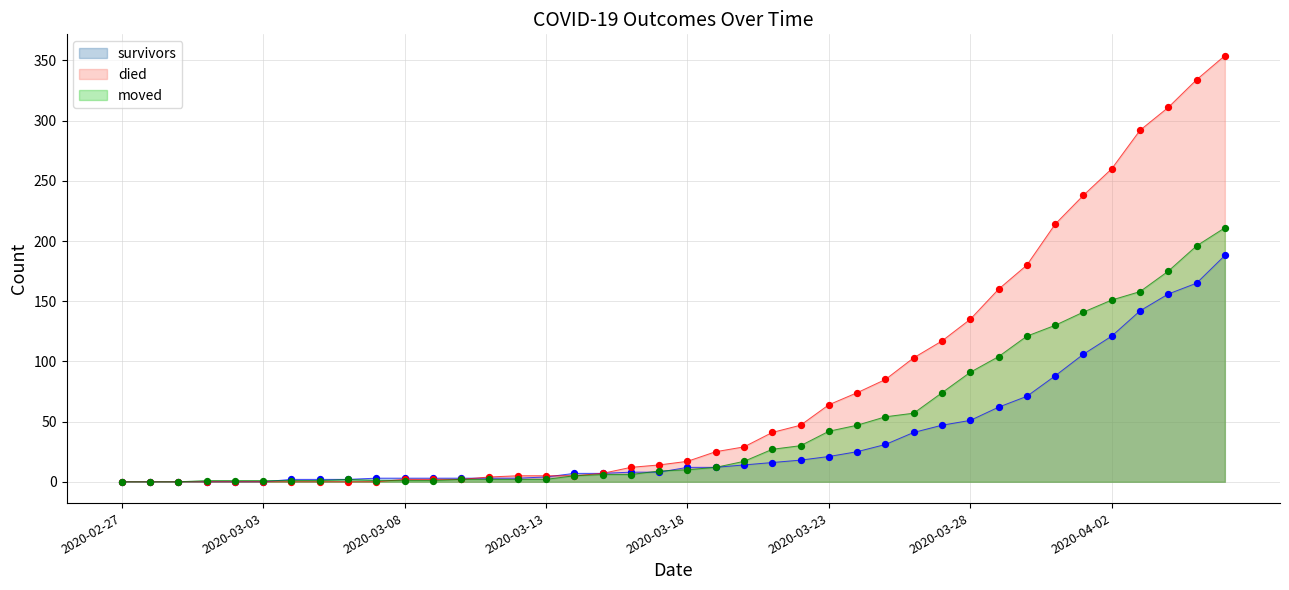

Which series reaches the maximum Y coordinate?

died (pts)